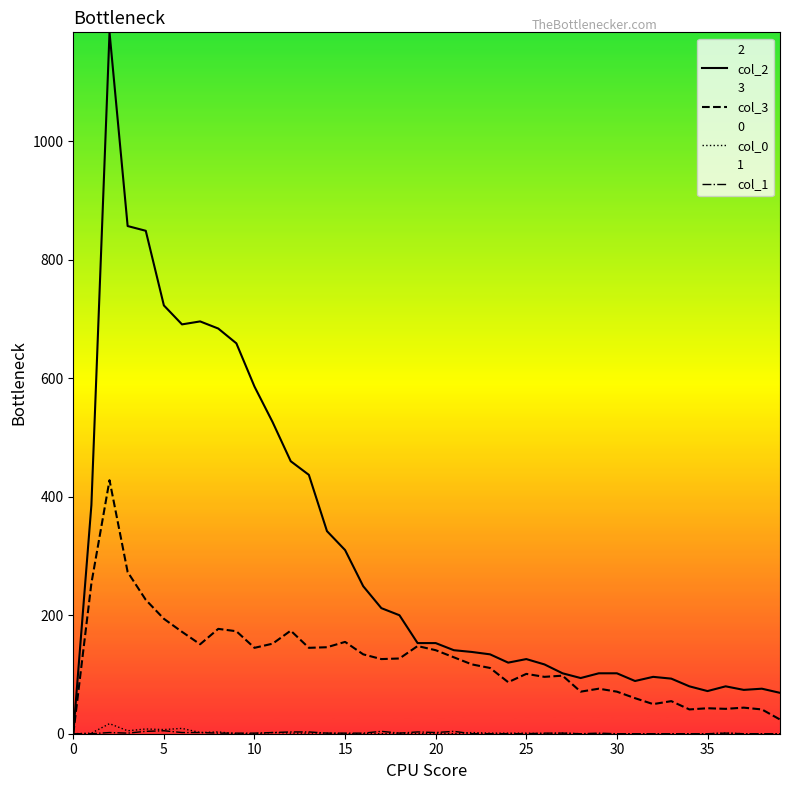

The value of col_2 at 25 is 126. True or false?

True